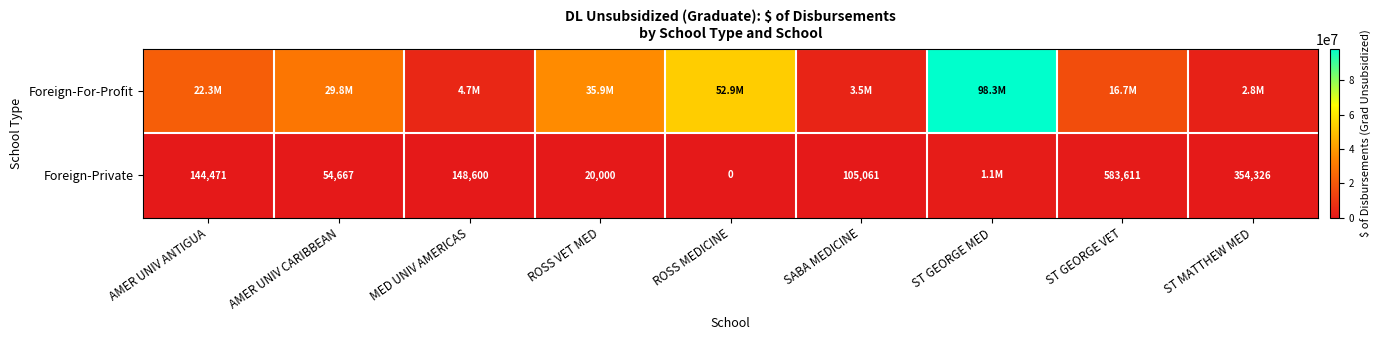

What is the difference between the Foreign-Private values at AMER UNIV ANTIGUA and ST GEORGE VET?

439140